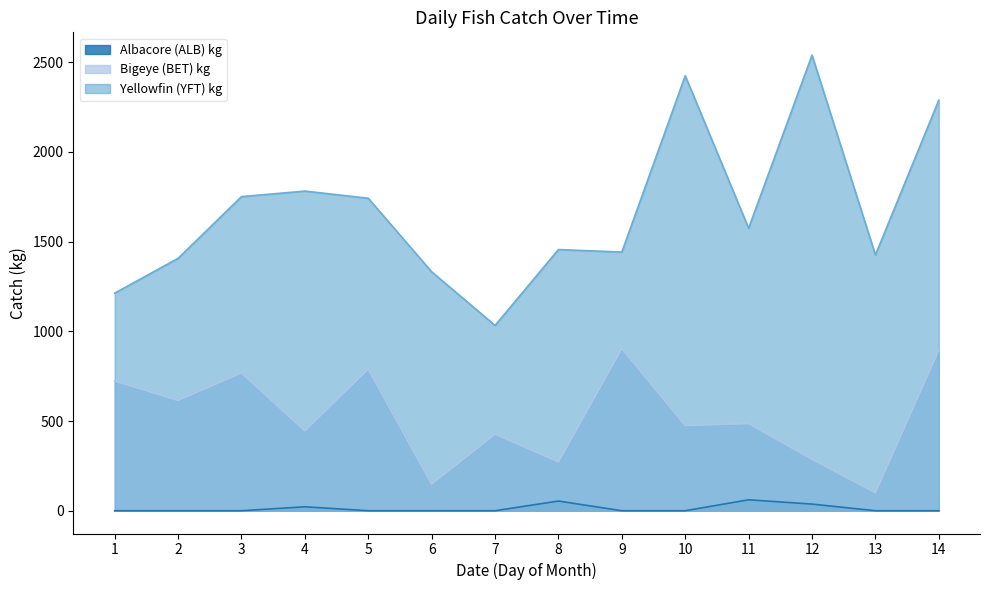

The Yellowfin (YFT) kg series shows 2106 at 11. True or false?

False